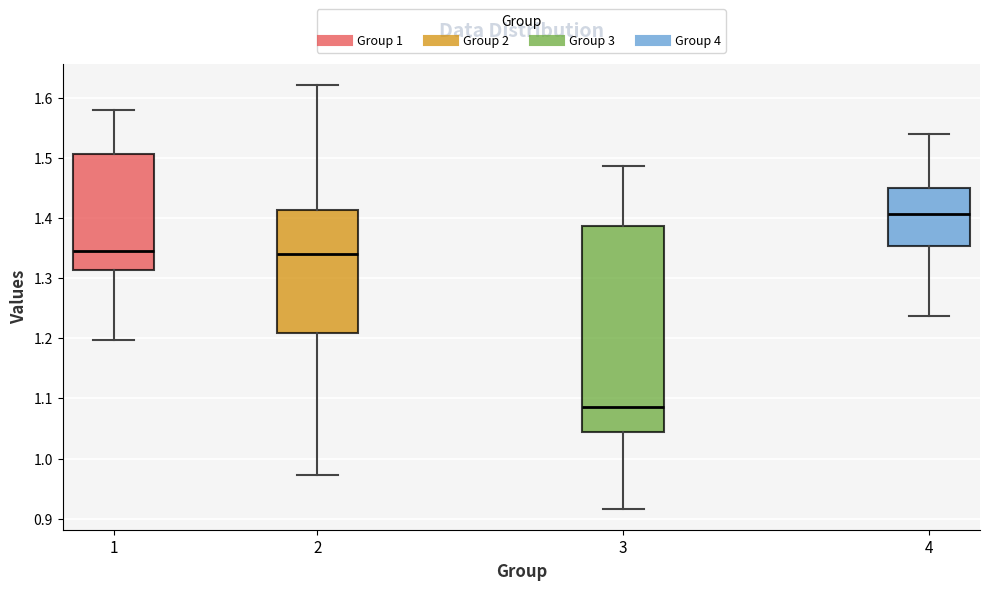

Reading left to right, read every box against the y-axis: the position of its median line, the range the box covers, and the ends of its whiskers. The values are not printed on the chart, so give them approximately, as read against the axis.

1: median 1.34, box 1.31 to 1.51, whiskers 1.20 to 1.58
2: median 1.34, box 1.21 to 1.41, whiskers 0.97 to 1.62
3: median 1.09, box 1.04 to 1.39, whiskers 0.92 to 1.49
4: median 1.41, box 1.35 to 1.45, whiskers 1.24 to 1.54